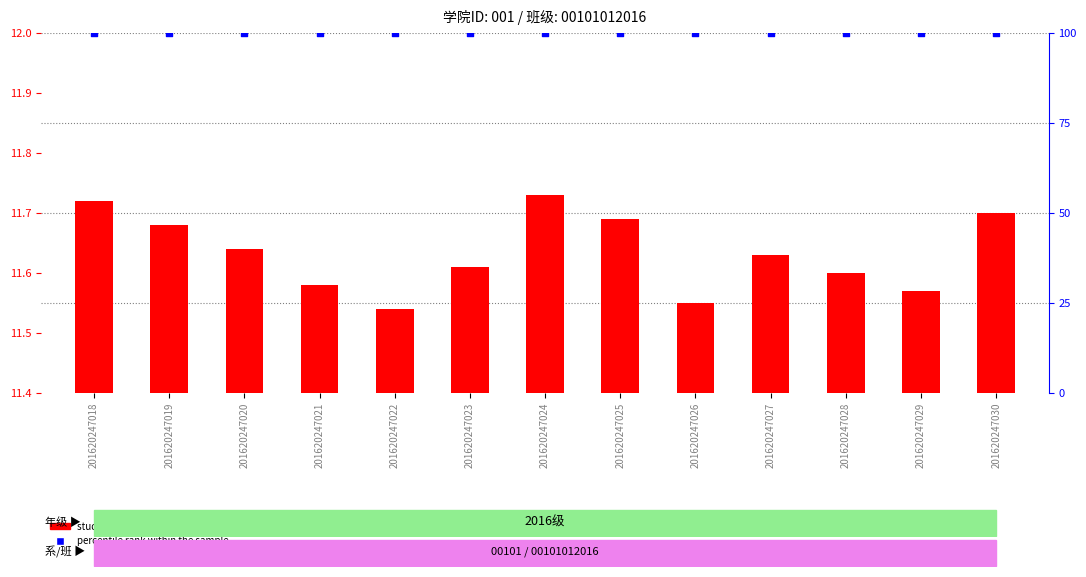

Which series reaches the minimum Y coordinate?

student record value